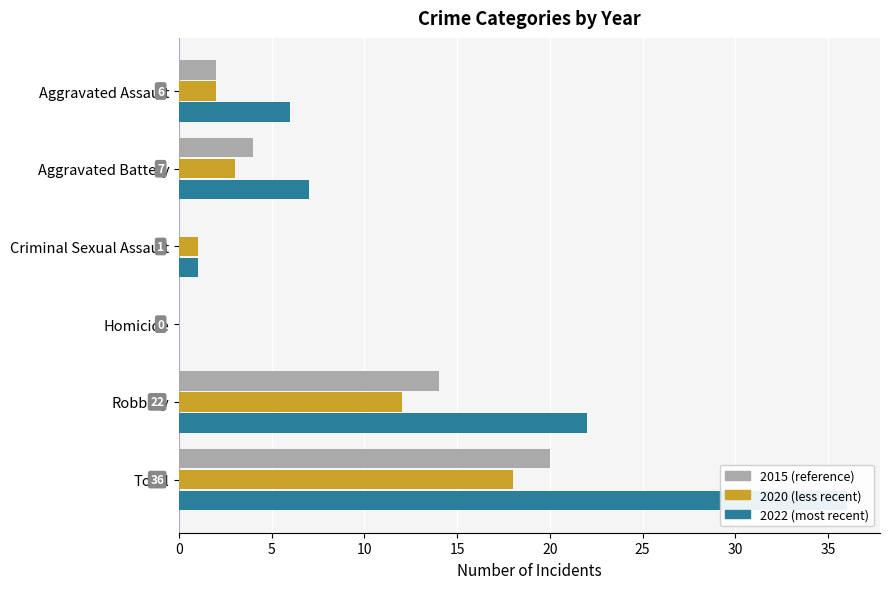

What is the difference between the maximum and second lowest values in the 2022 series?

35